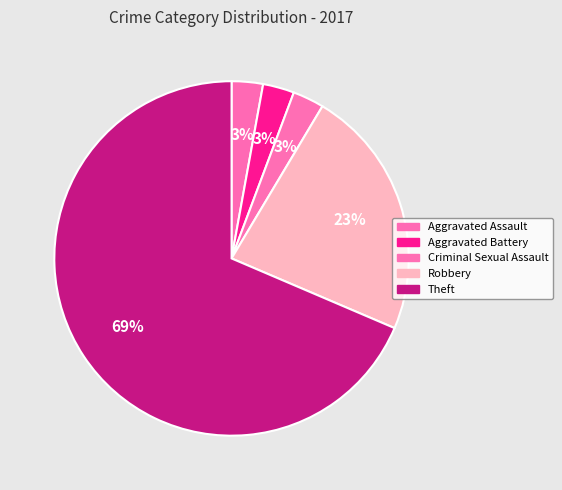

Is Theft the majority of the pie?

Yes